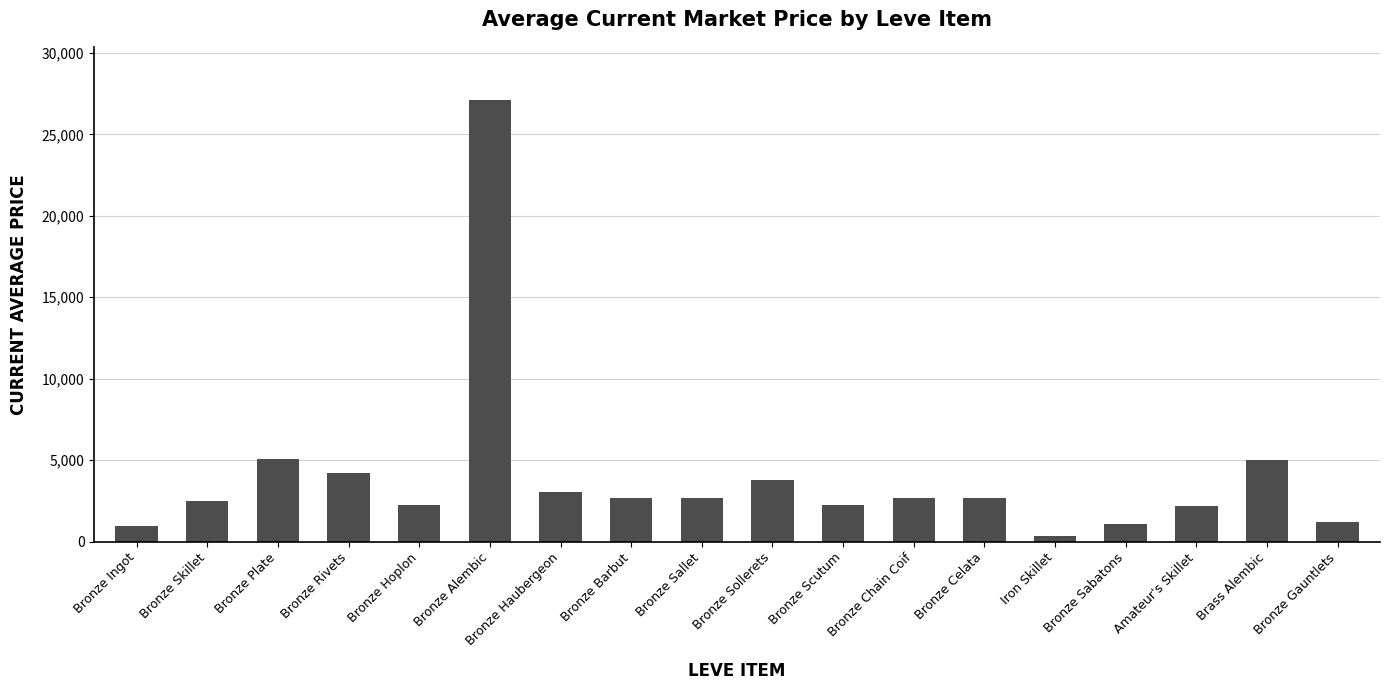

What is the label of the 13th bar from the left?

Bronze Celata